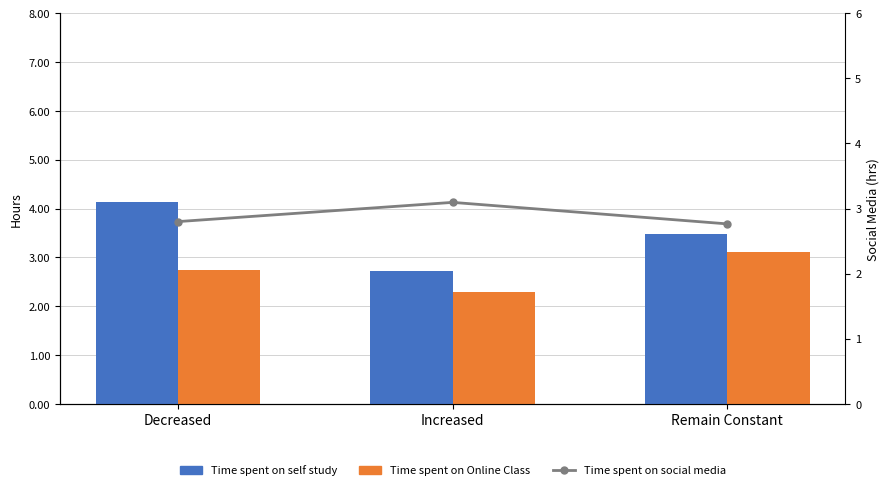

At which label does Time spent on Online Class reach its peak?

Remain Constant